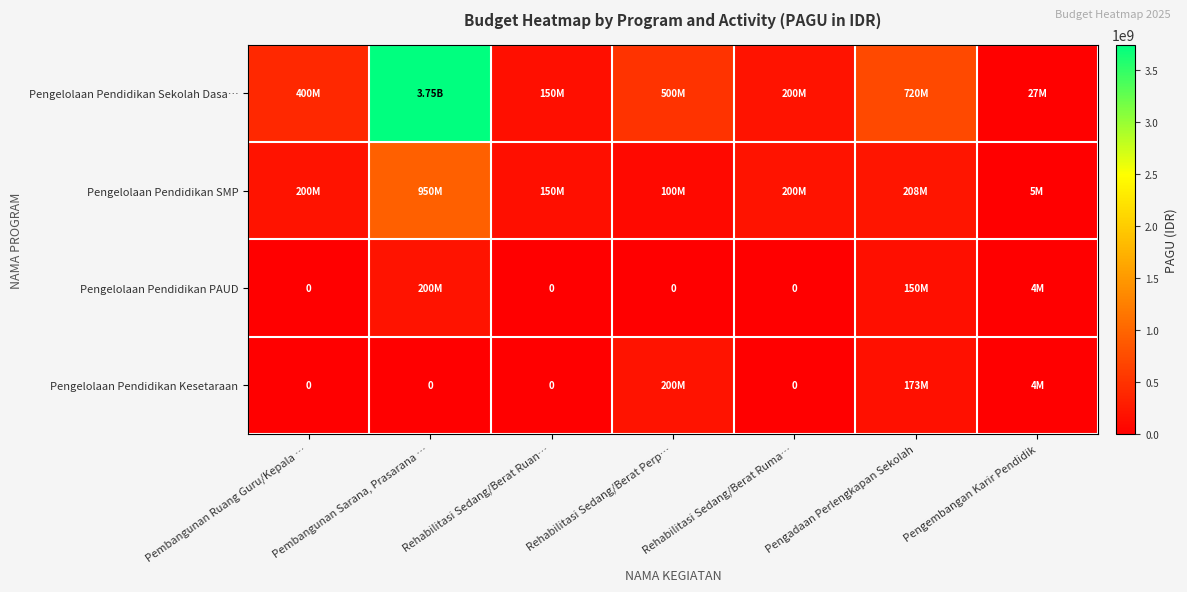

How many series are shown in this chart?

4